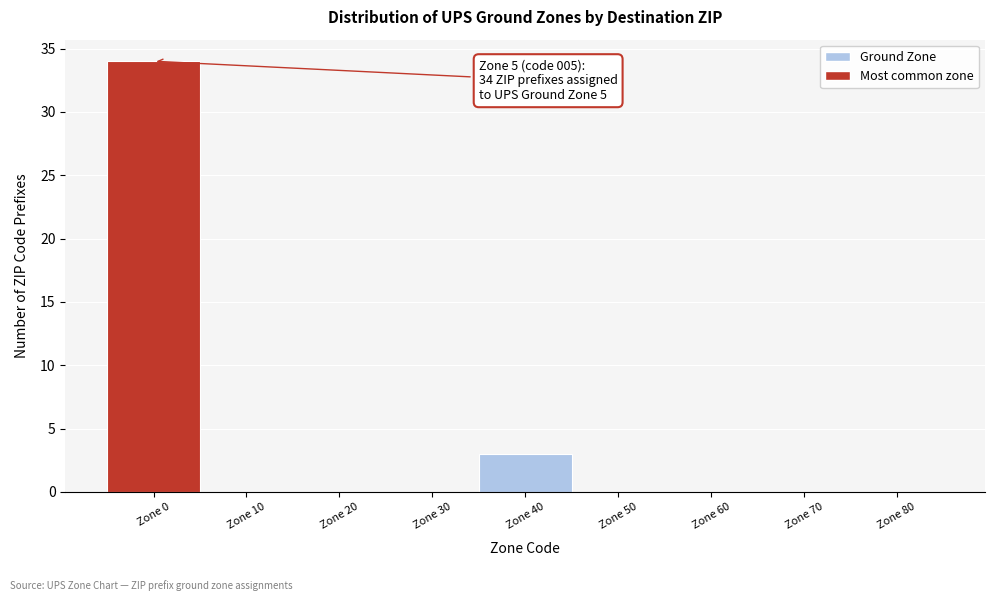

Reading left to right, extract all data points from this chart.

Zone 0=34	Zone 10=0	Zone 20=0	Zone 30=0	Zone 40=3	Zone 50=0	Zone 60=0	Zone 70=0	Zone 80=0